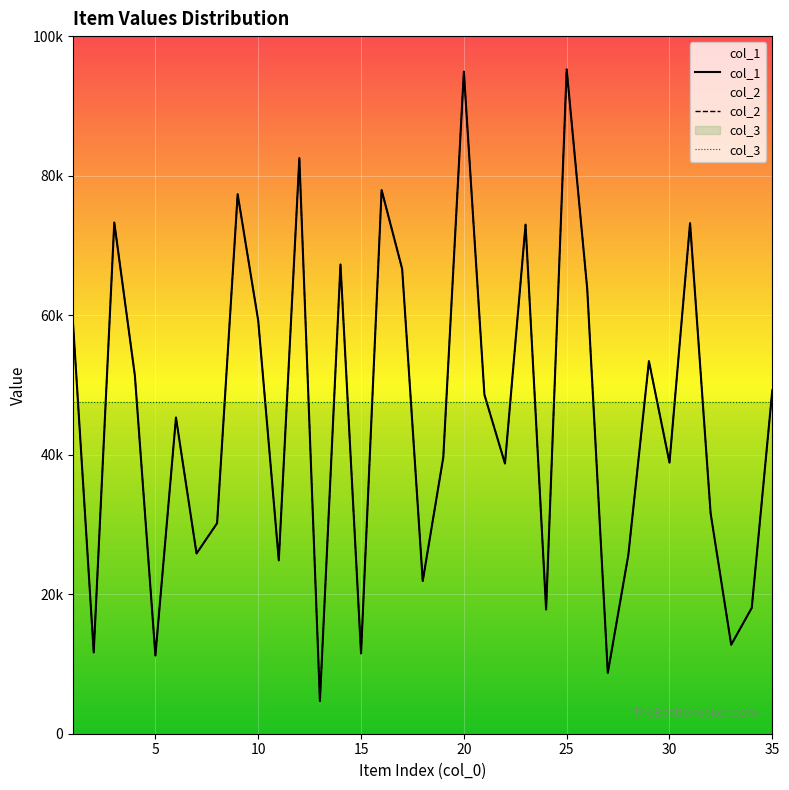

What are all the series names shown in the legend?

col_1, col_2, col_3